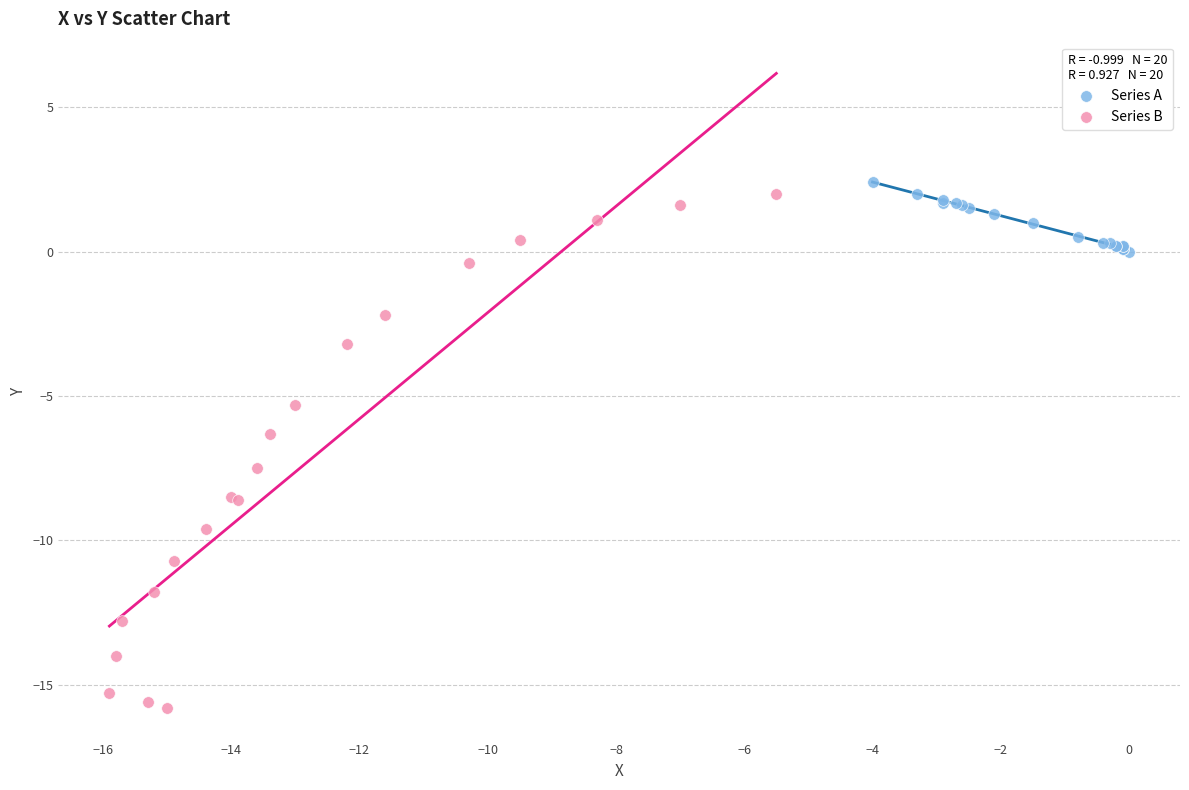

Which series has the largest Y range (max minus min)?

Series B